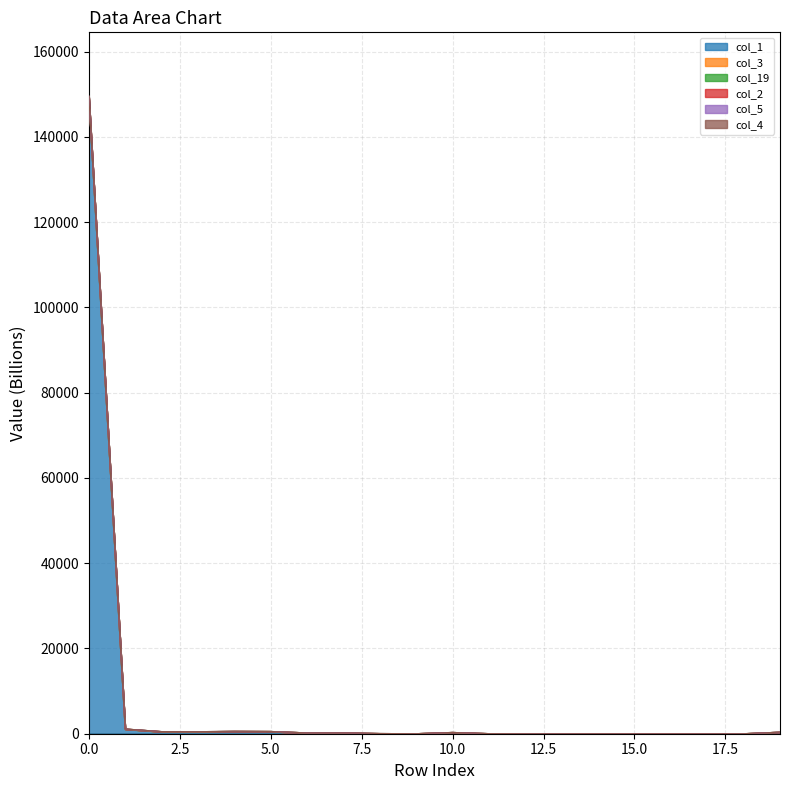

Count the number of categories in the chart.

20